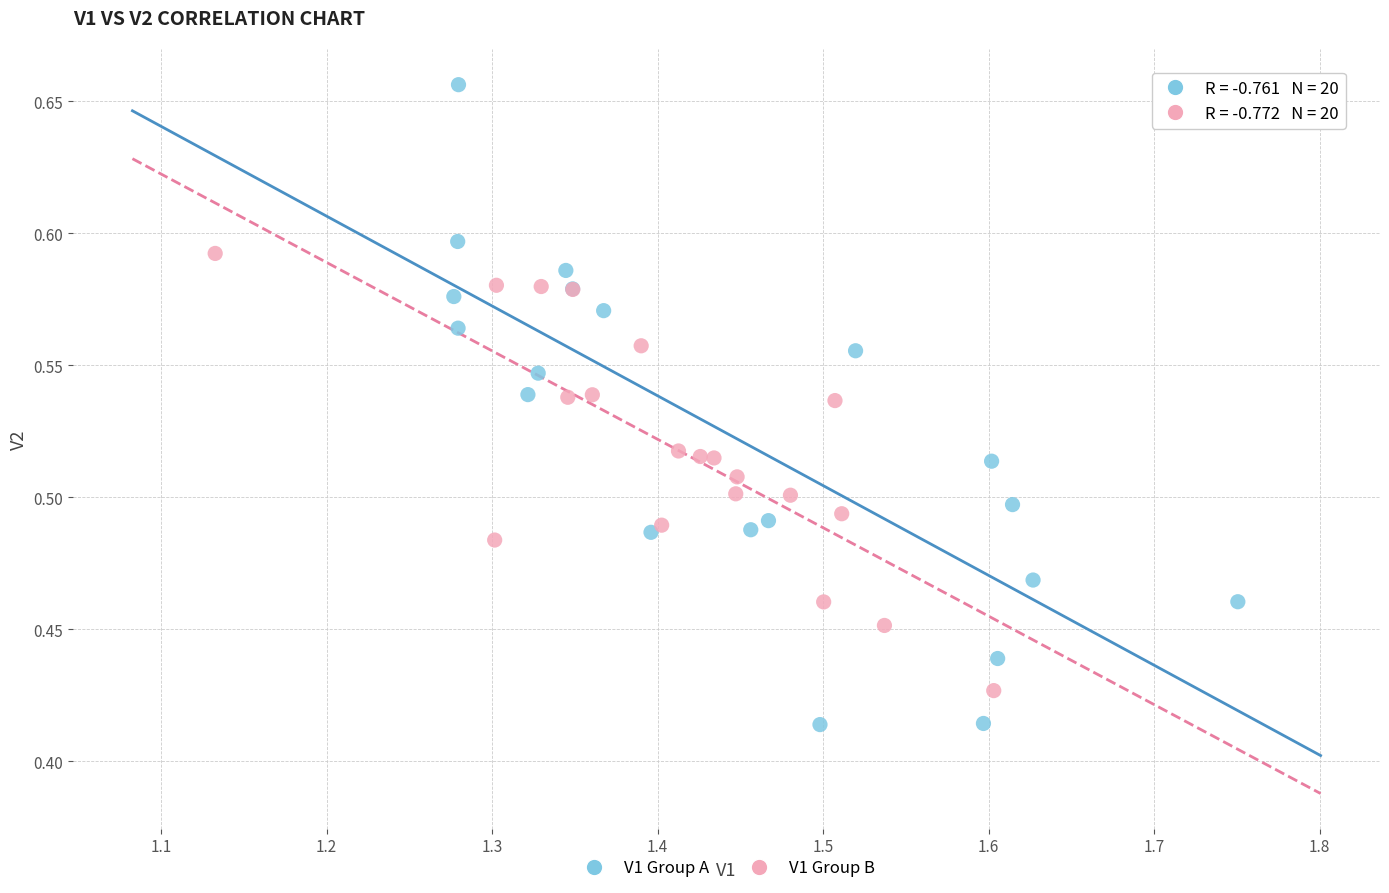

Which series reaches the minimum Y coordinate?

V1 Group A